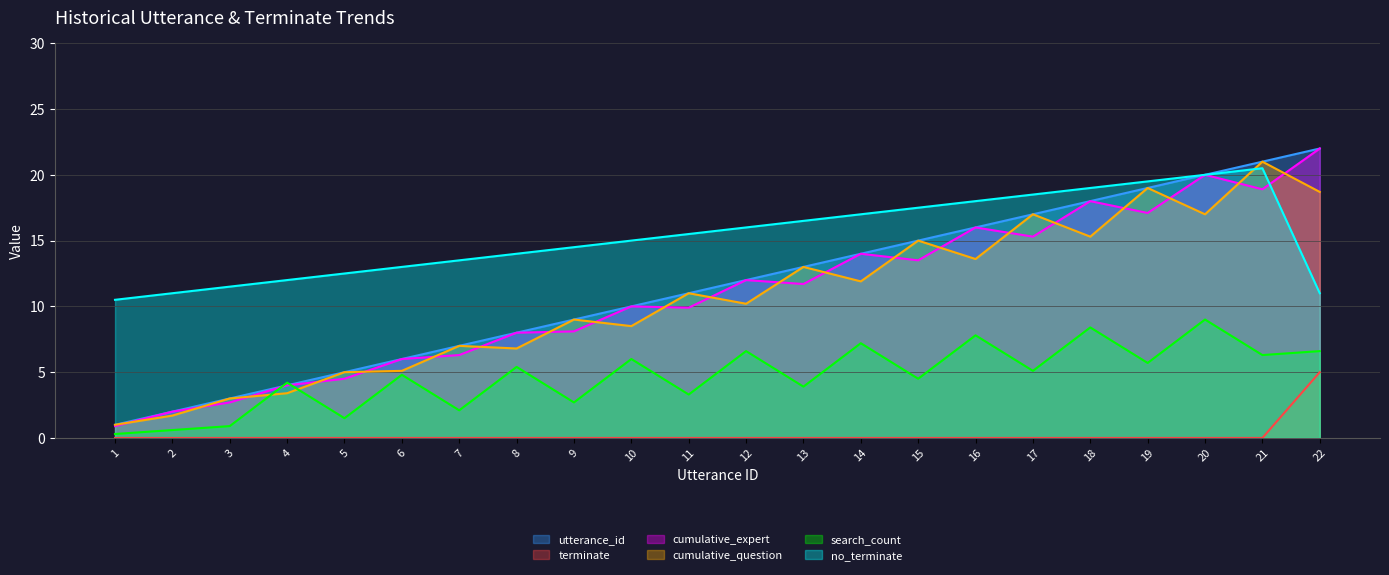

True or false: terminate and utterance_id intersect in this chart.

False